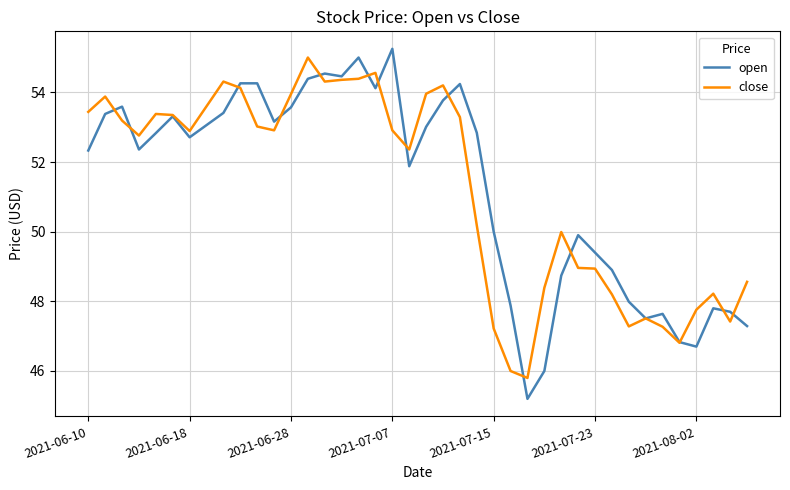

What is the minimum value shown in the chart?

45.2